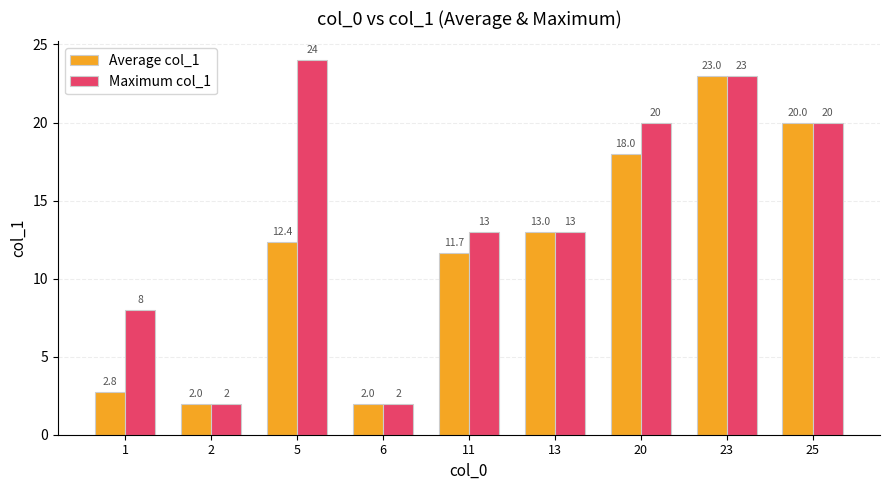

Is it true that Average col_1 equals 3.1 at 6?

False